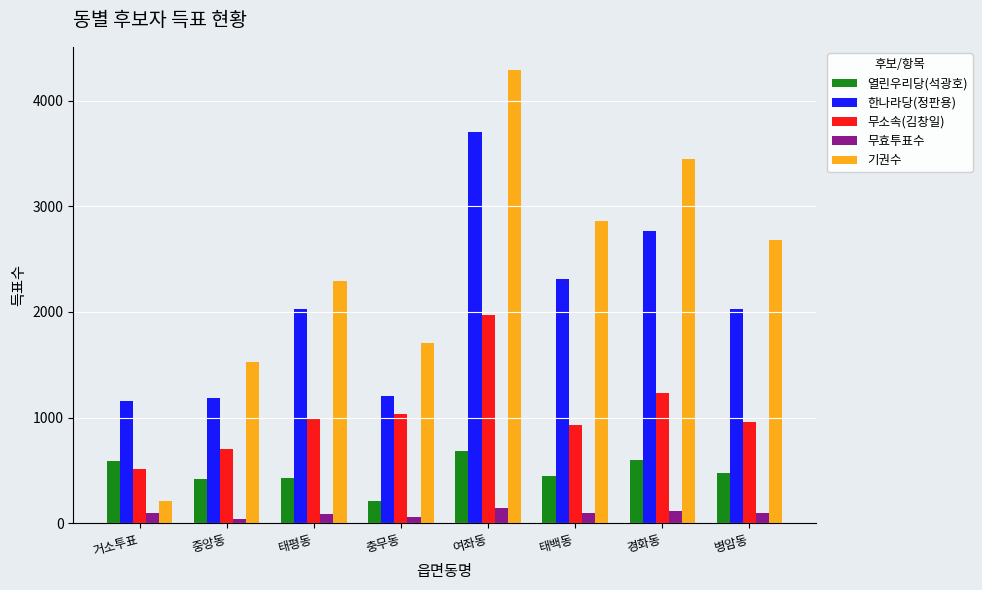

What is the value of the 무효투표수 bar at the 8th from the left?

97